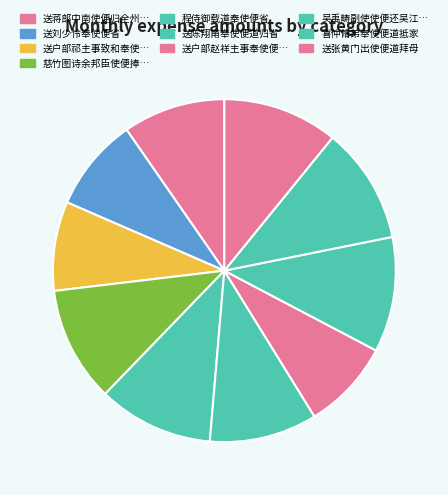

To the nearest percent, what is the difference between the largest and smallest slice percentages?

3%